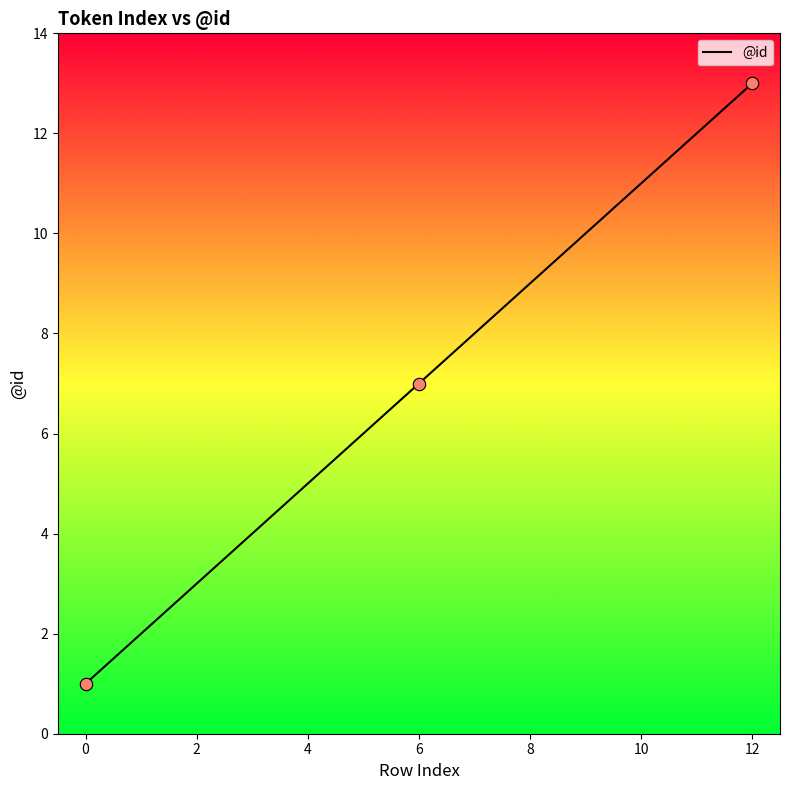

What is the difference between the maximum and minimum values?

12